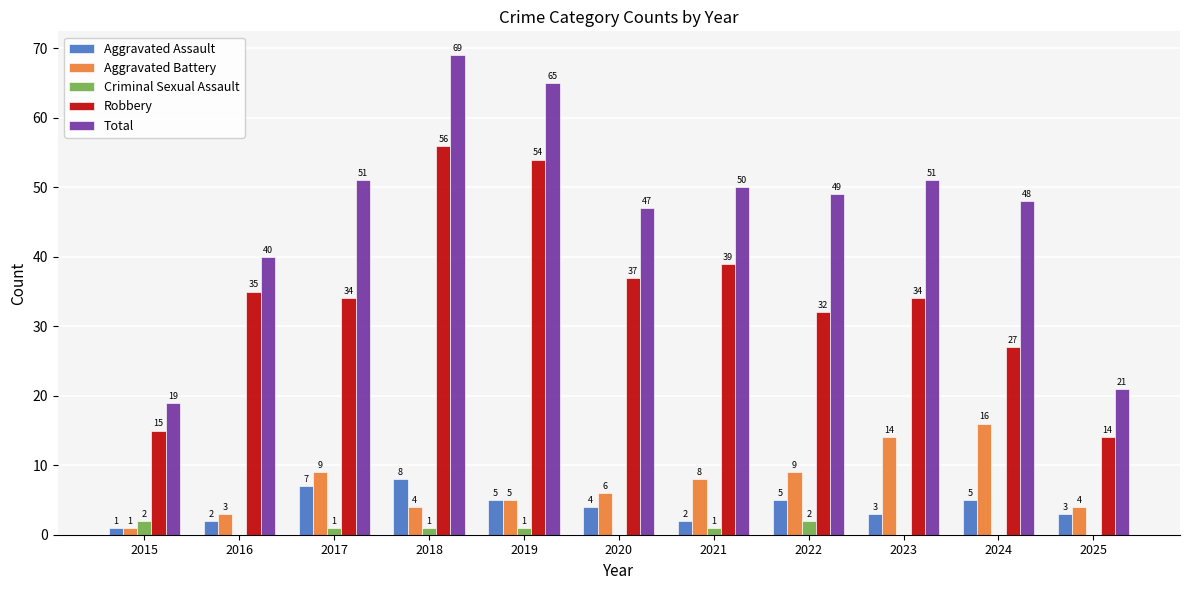

Is it true that Robbery equals 34 at 2017?

True